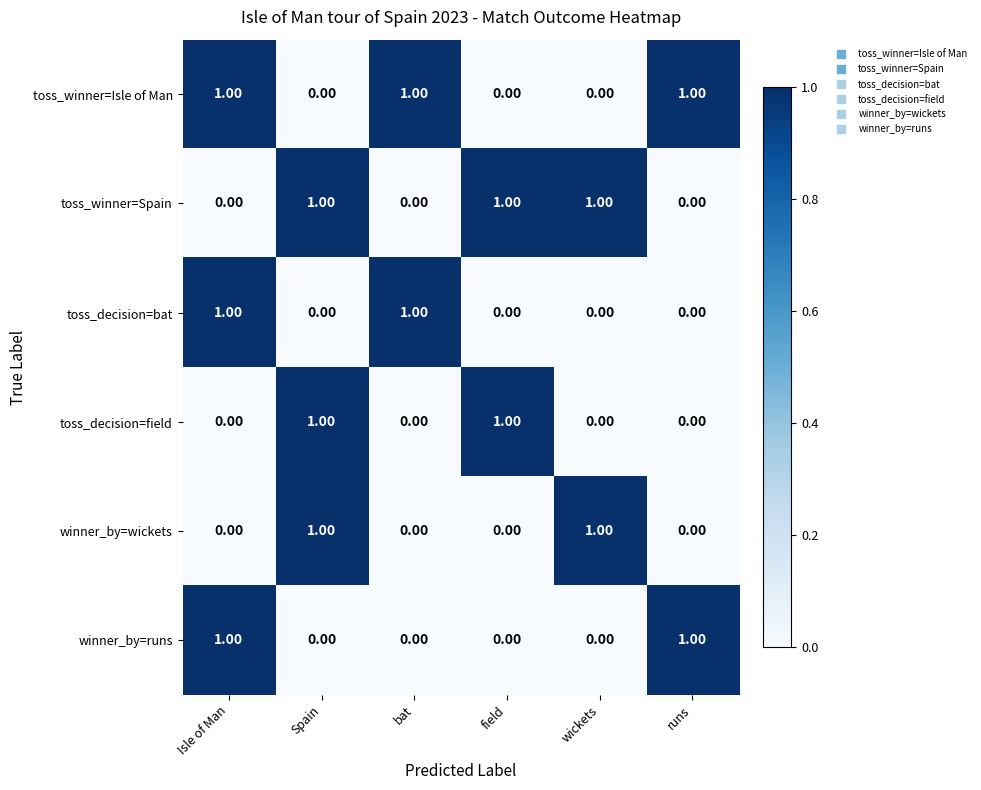

What is the sum of all toss_winner=Spain values?

3